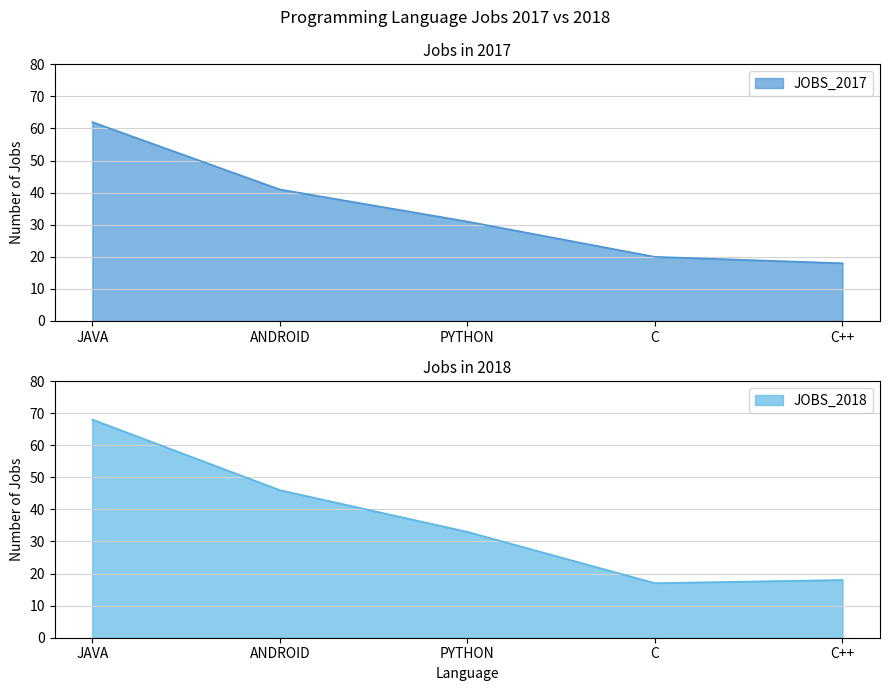

At how many categories does at least one series exceed 64?

1